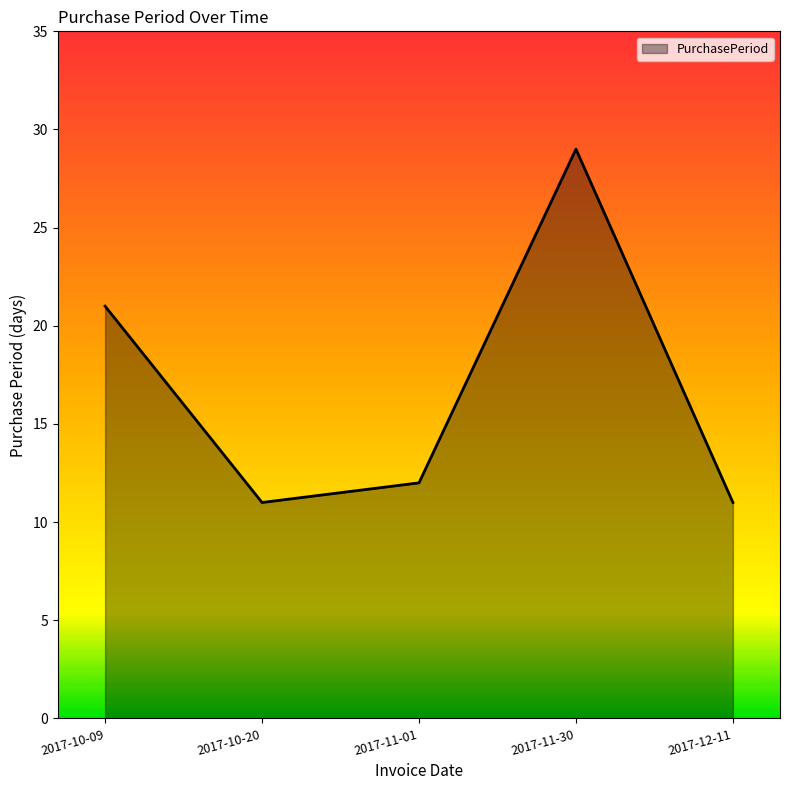

What is the sum of all values?

84